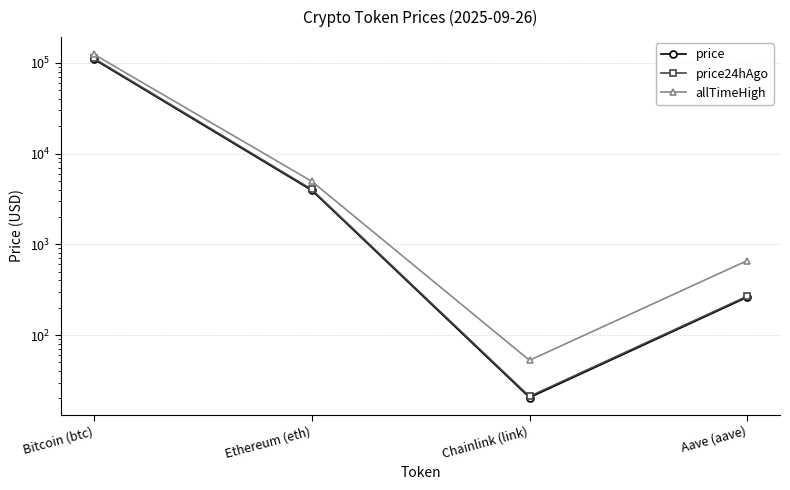

What is the average value of the price24hAgo series?

29075.4